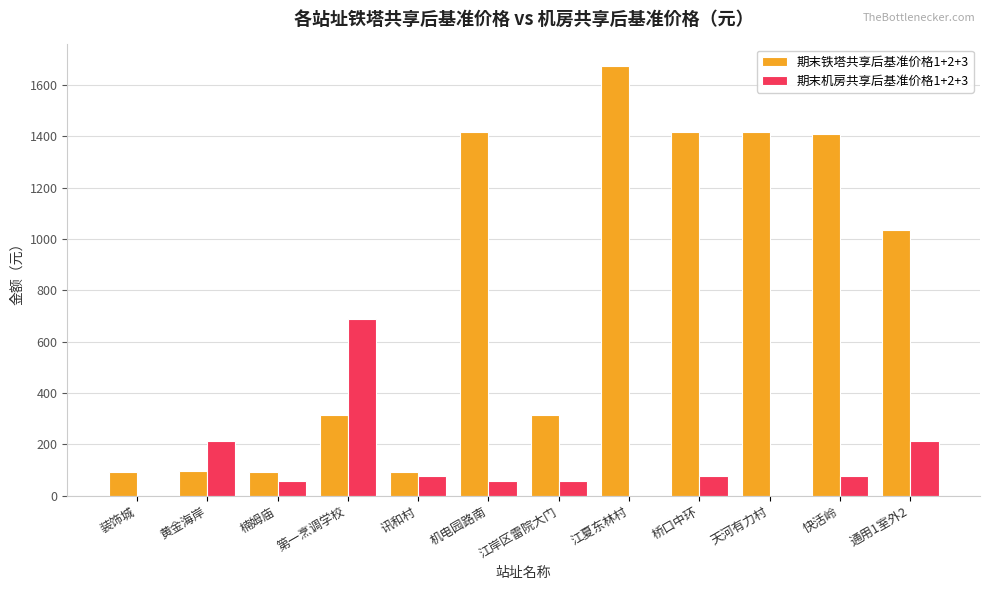

The 期末机房共享后基准价格1+2+3 series shows 76.1 at 讯和村. True or false?

True